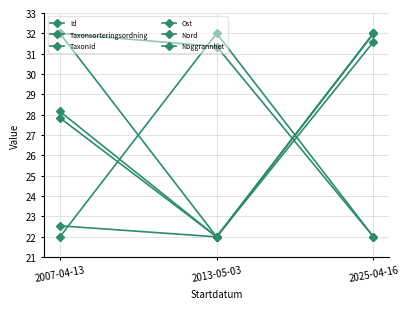

Reading left to right, transcribe all the data shown in this chart.

Id: 22.5	22.0	32.0
Taxonsorteringsordning: 32.0	22.0	31.6
TaxonId: 32.0	31.4	22.0
Ost: 28.2	22.0	32.0
Nord: 27.8	22.0	32.0
Noggrannhet: 22.0	32.0	22.0